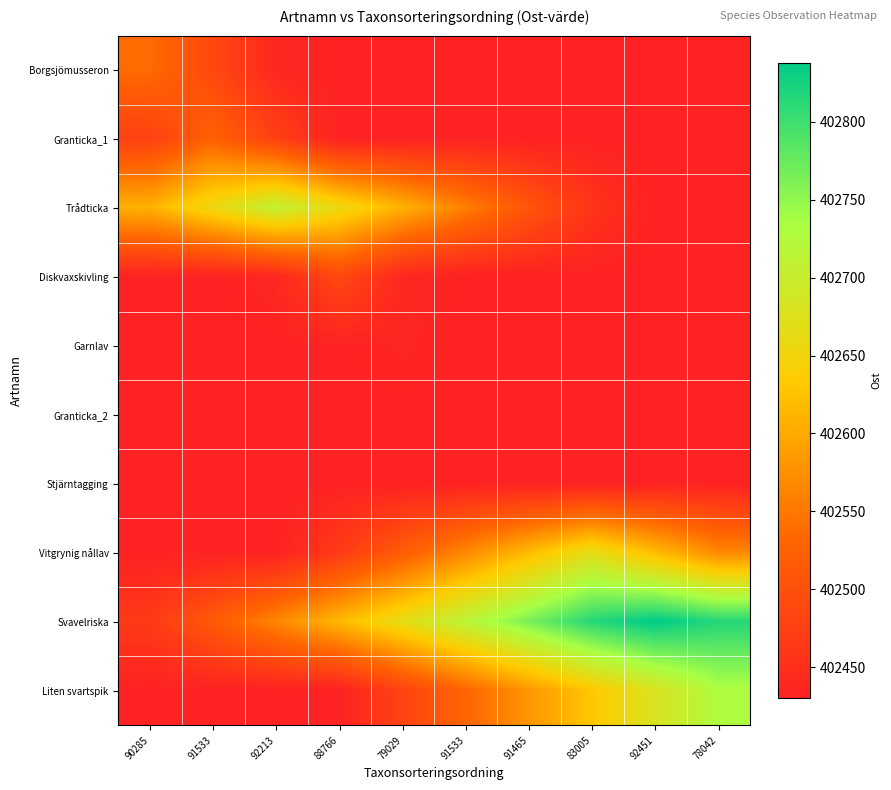

Reading left to right, list all the values displayed in this chart.

Borgsjömusseron: 90285=402538	91533=402488	92213=402438	88766=402430	79029=402430	91533=402430	91465=402430	83005=402430	92451=402430	78042=402430
Granticka_1: 90285=402476	91533=402526	92213=402476	88766=402430	79029=402430	91533=402430	91465=402430	83005=402430	92451=402430	78042=402430
Trådticka: 90285=402608	91533=402658	92213=402708	88766=402658	79029=402608	91533=402558	91465=402508	83005=402458	92451=402430	78042=402430
Diskvaxskivling: 90285=402430	91533=402430	92213=402439	88766=402489	79029=402439	91533=402430	91465=402430	83005=402430	92451=402430	78042=402430
Garnlav: 90285=402430	91533=402430	92213=402430	88766=402430	79029=402436	91533=402430	91465=402430	83005=402430	92451=402430	78042=402430
Granticka_2: 90285=402430	91533=402430	92213=402430	88766=402430	79029=402430	91533=402430	91465=402430	83005=402430	92451=402430	78042=402430
Stjärntagging: 90285=402430	91533=402430	92213=402430	88766=402430	79029=402430	91533=402430	91465=402430	83005=402430	92451=402430	78042=402430
Vitgrynig nållav: 90285=402430	91533=402430	92213=402430	88766=402467	79029=402517	91533=402567	91465=402617	83005=402667	92451=402617	78042=402567
Svavelriska: 90285=402465	91533=402515	92213=402565	88766=402615	79029=402665	91533=402715	91465=402765	83005=402815	92451=402838	78042=402815
Liten svartspik: 90285=402430	91533=402430	92213=402430	88766=402430	79029=402480	91533=402530	91465=402580	83005=402630	92451=402680	78042=402730